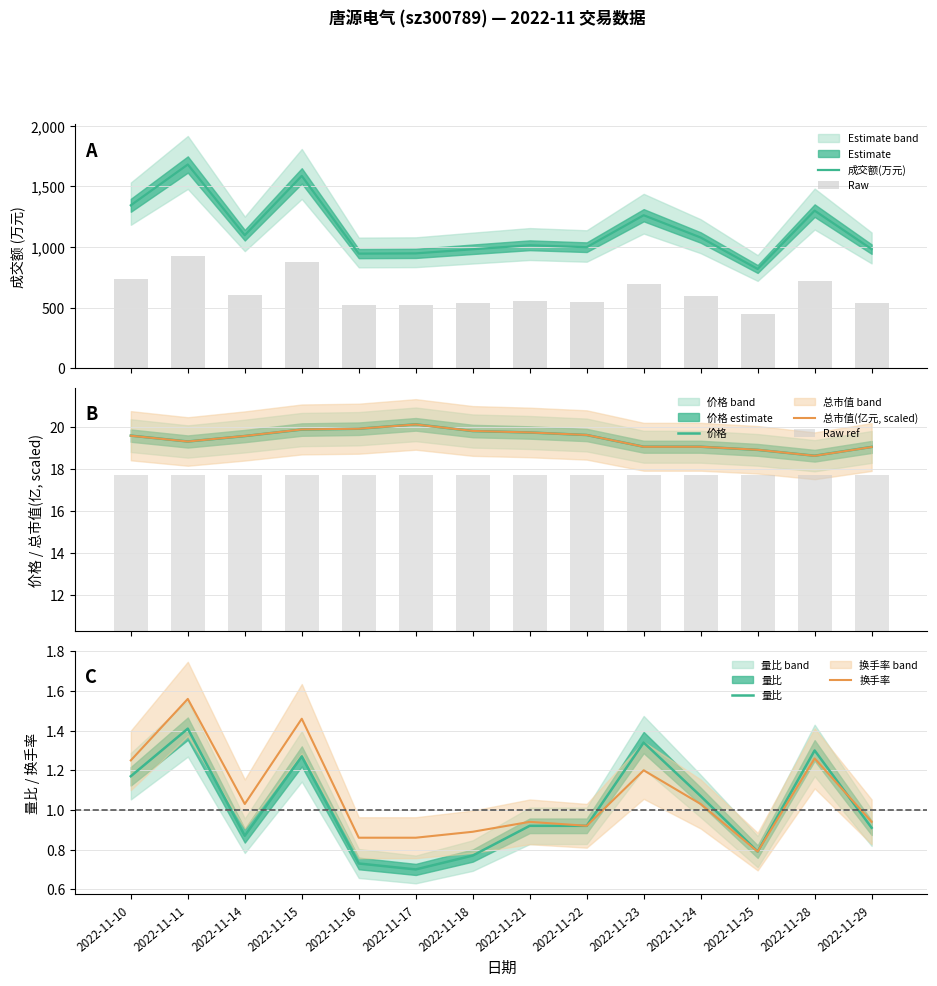

At which category is the sum across all series the highest?

2022-11-11